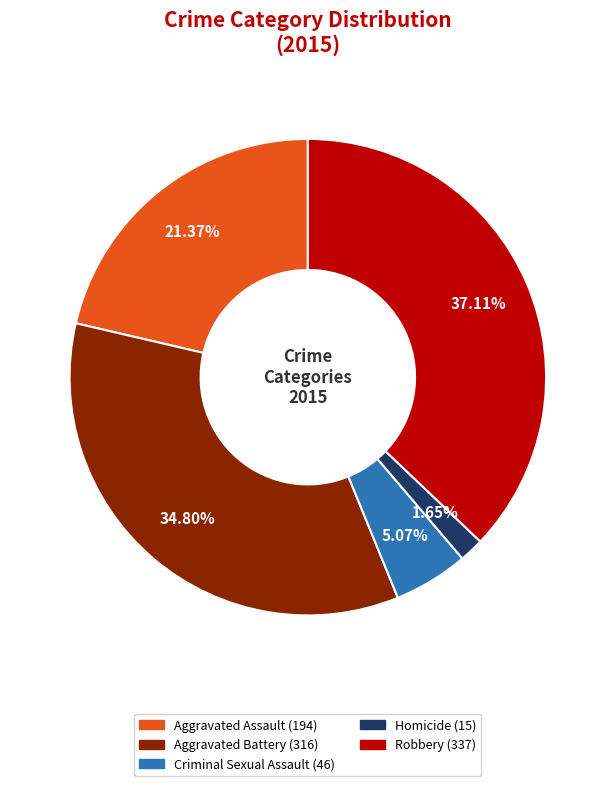

Which category has the biggest portion of the pie?

Robbery